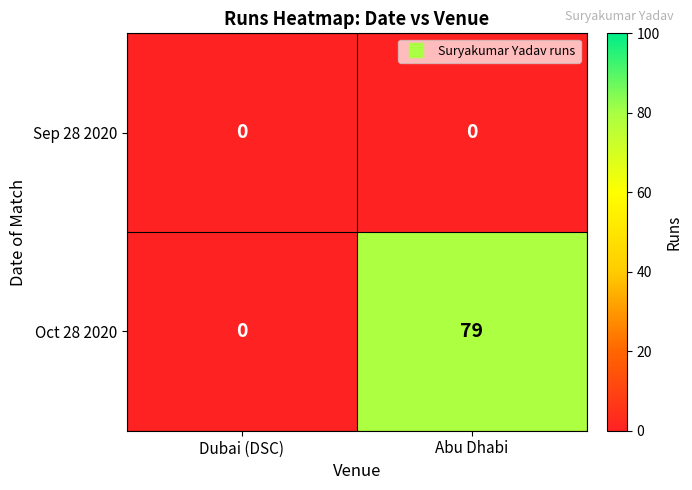

What is the total value across all series at Abu Dhabi?

79